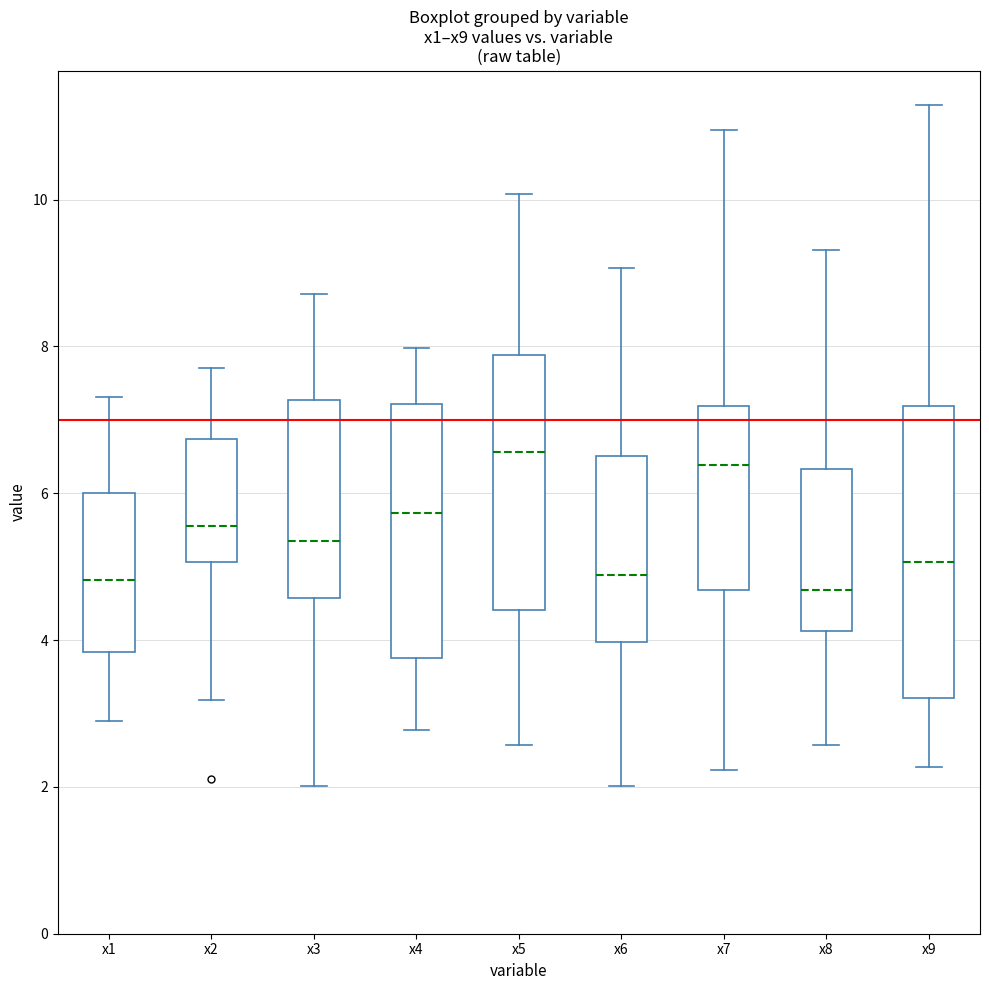

Reading left to right, read every box against the y-axis: the position of its median line, the range the box covers, and the ends of its whiskers. The values are not printed on the chart, so give them approximately, as read against the axis.

x1: median 4.8, box 3.8 to 6.0, whiskers 2.8 to 7.4
x2: median 5.6, box 5.0 to 6.8, whiskers 3.2 to 7.8
x3: median 5.4, box 4.6 to 7.2, whiskers 2.0 to 8.8
x4: median 5.8, box 3.8 to 7.2, whiskers 2.8 to 8.0
x5: median 6.6, box 4.4 to 7.8, whiskers 2.6 to 10.0
x6: median 4.8, box 4.0 to 6.6, whiskers 2.0 to 9.0
x7: median 6.4, box 4.6 to 7.2, whiskers 2.2 to 11.0
x8: median 4.6, box 4.2 to 6.4, whiskers 2.6 to 9.4
x9: median 5.0, box 3.2 to 7.2, whiskers 2.2 to 11.2